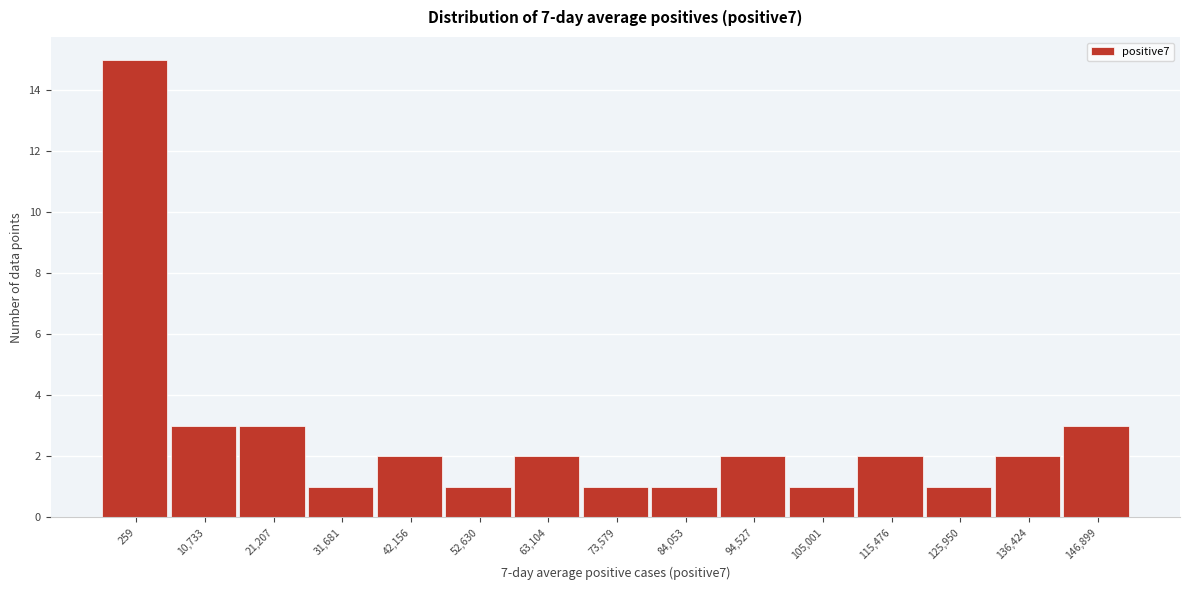

Reading left to right, transcribe all the data shown in this chart.

15	3	3	1	2	1	2	1	1	2	1	2	1	2	3